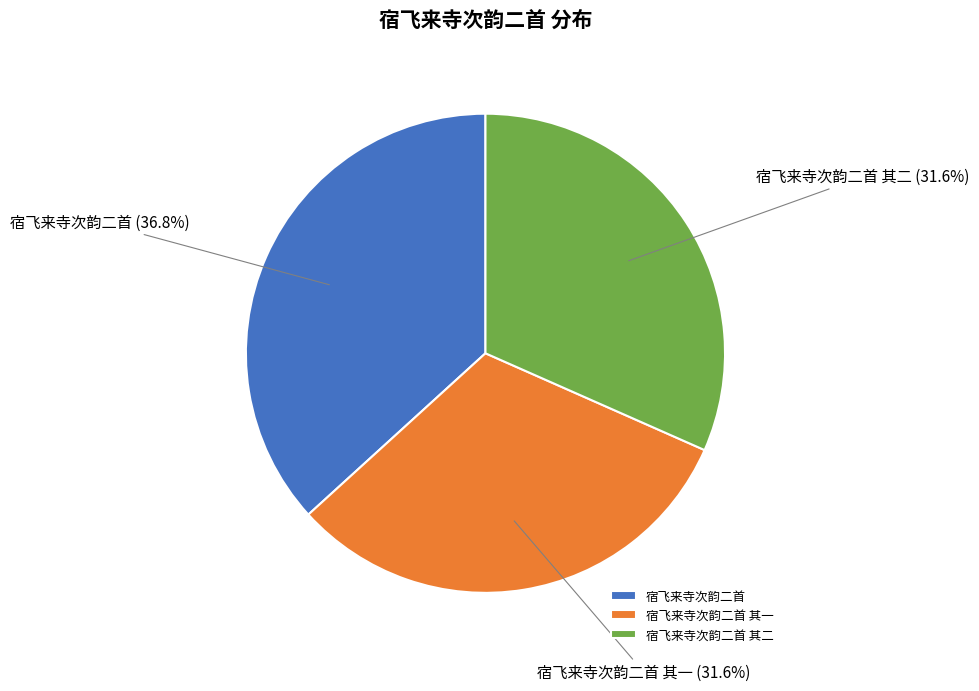

Between 宿飞来寺次韵二首 其一 and 宿飞来寺次韵二首, which is larger?

宿飞来寺次韵二首